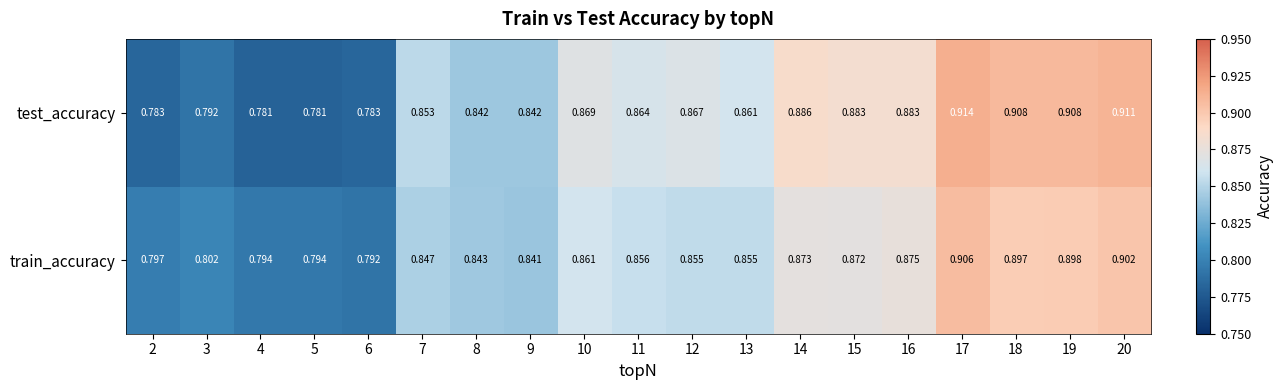

Which series has the largest total across all categories?

test_accuracy